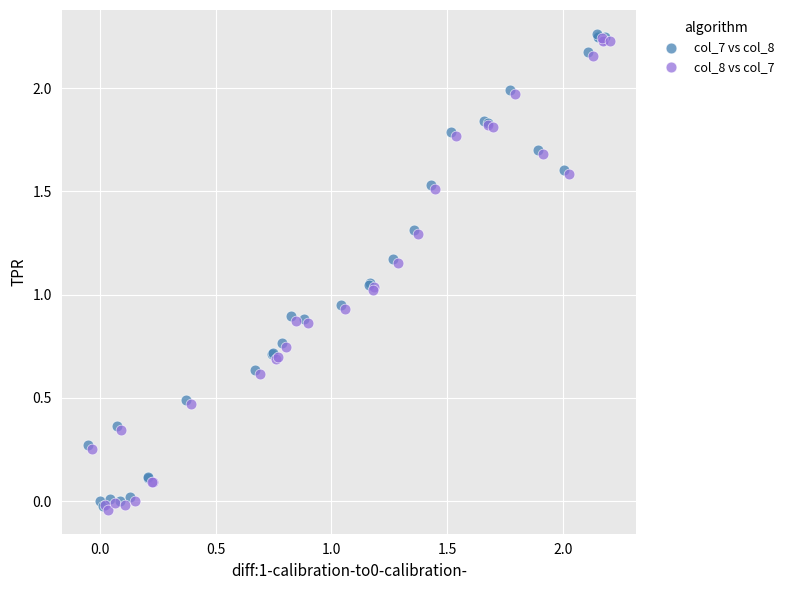

What are all the series names shown in the legend?

col_7 vs col_8, col_8 vs col_7